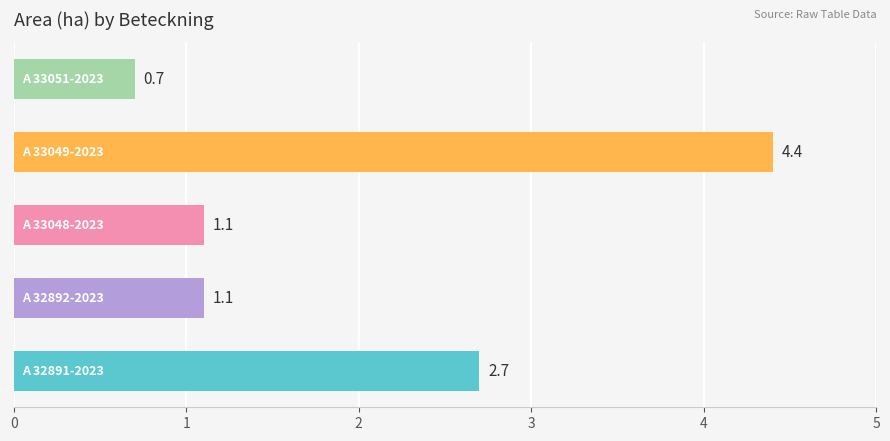

What is the greatest value displayed?

4.4